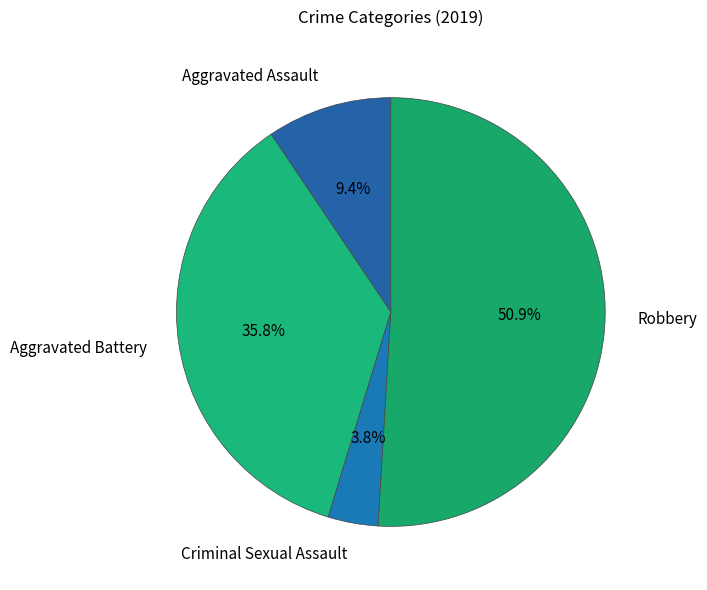

Which slice is the largest?

Robbery